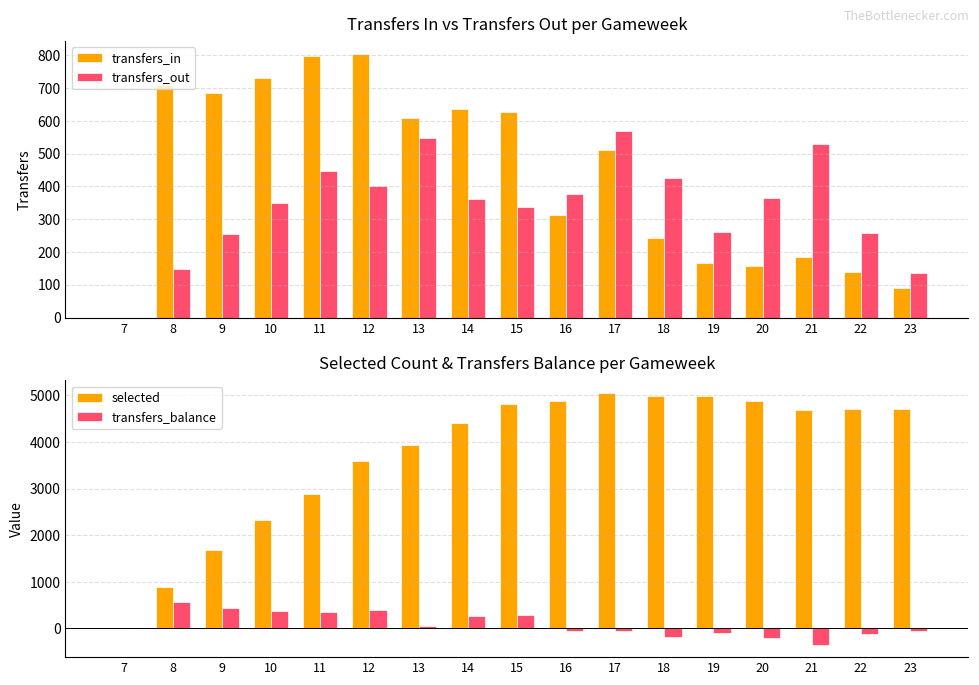

Which series has the widest spread of values?

selected